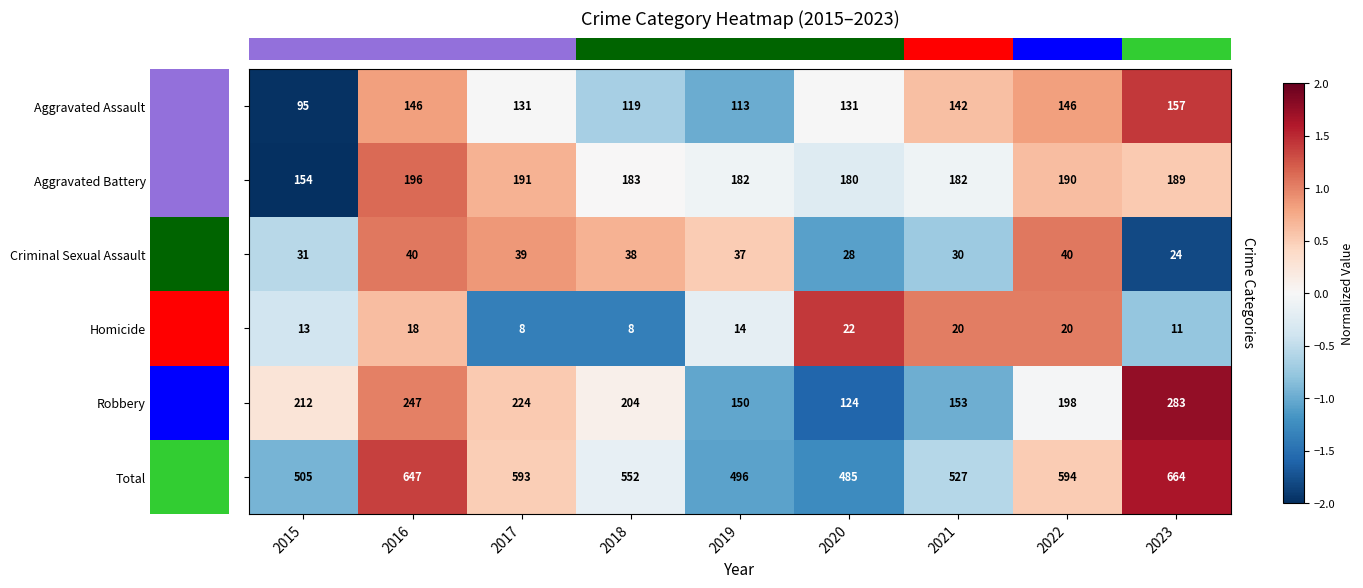

At how many categories does at least one series exceed 144?

9